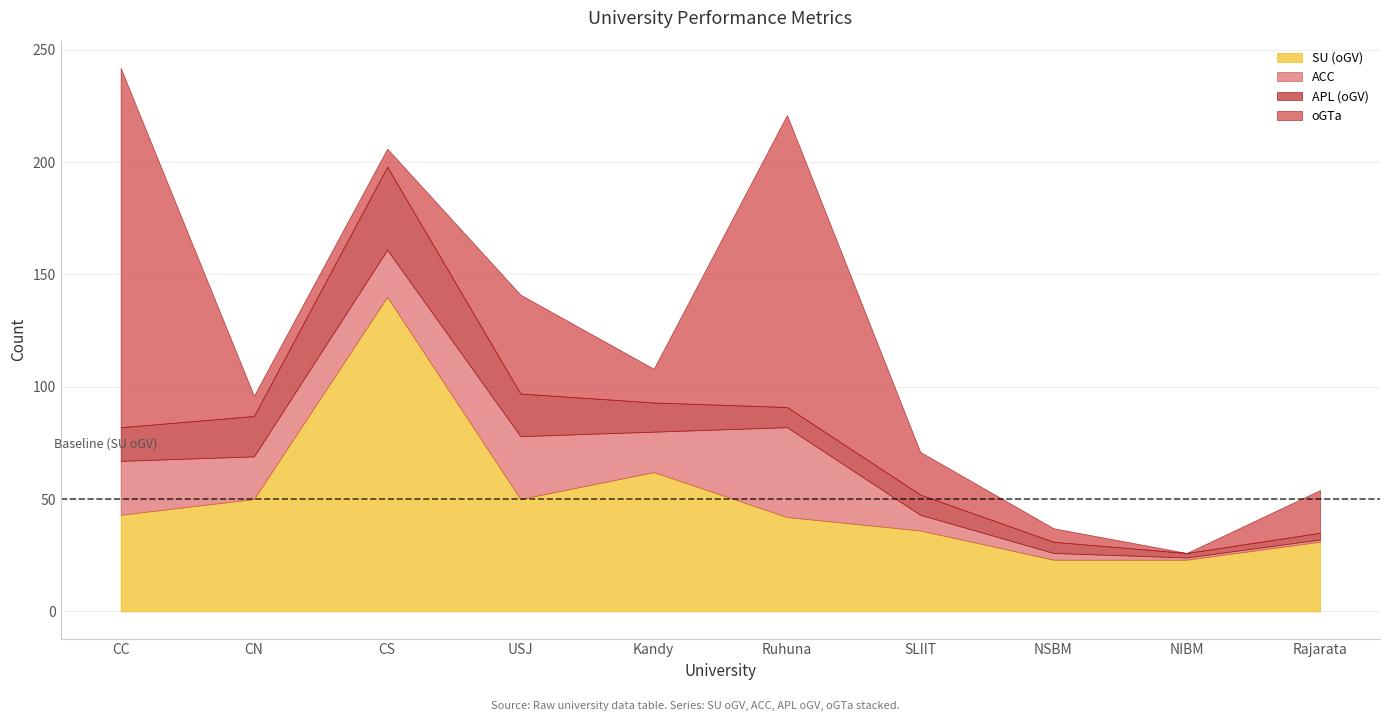

How many data points in oGV are above 13?

4